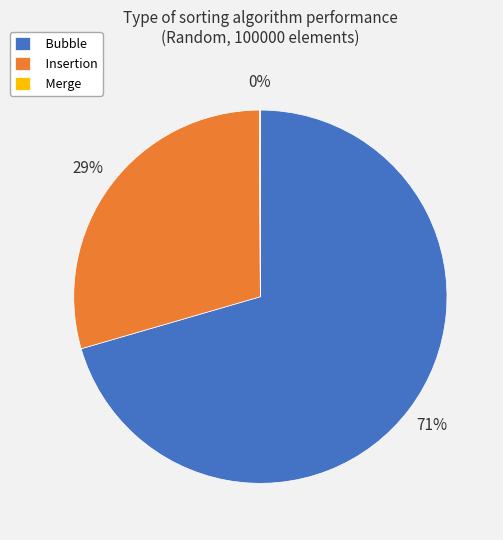

Approximately how many times larger is the value at Insertion compared to Bubble?

0.4